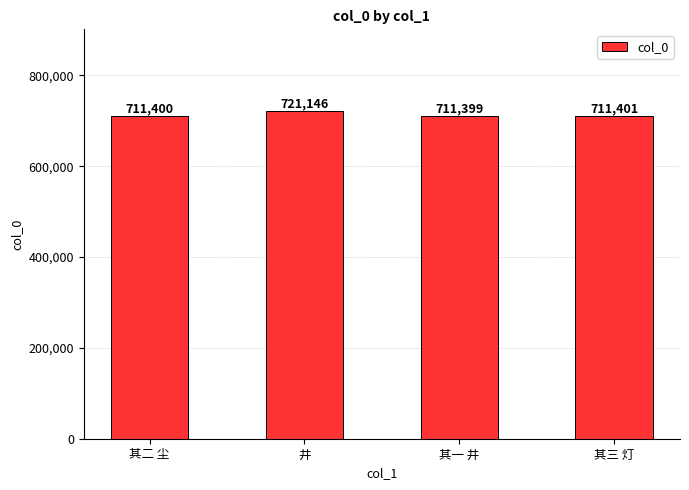

How many data points does each series have?

4